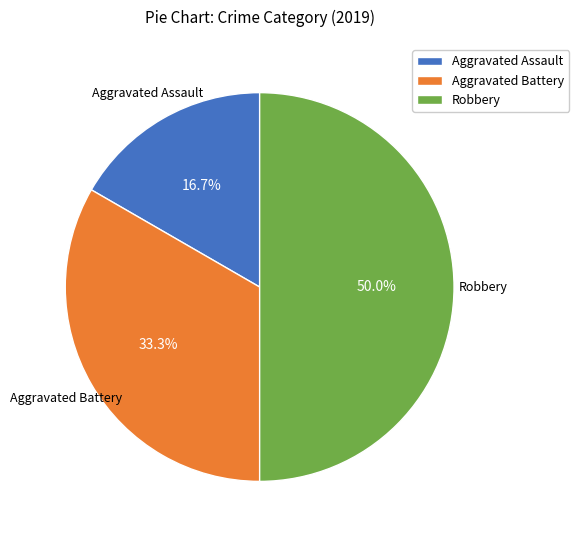

Is Aggravated Assault the majority of the pie?

No